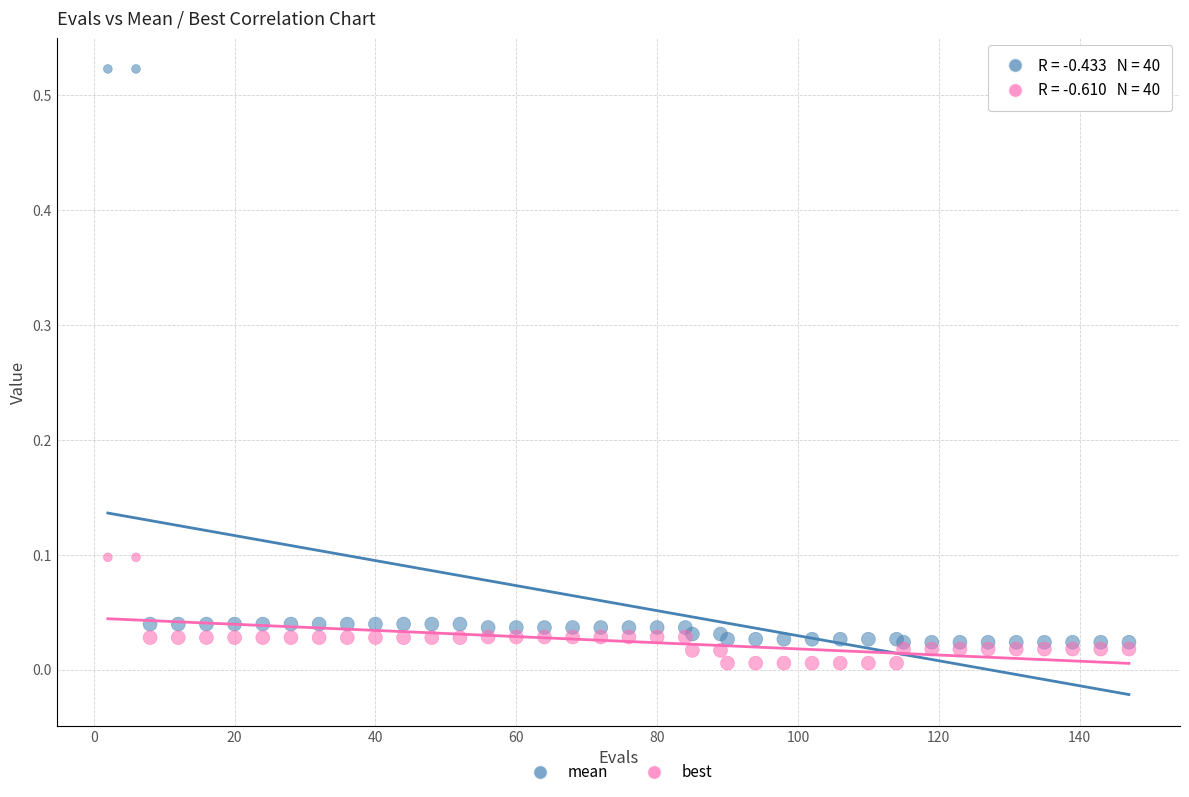

Which series contains the highest Y value?

mean